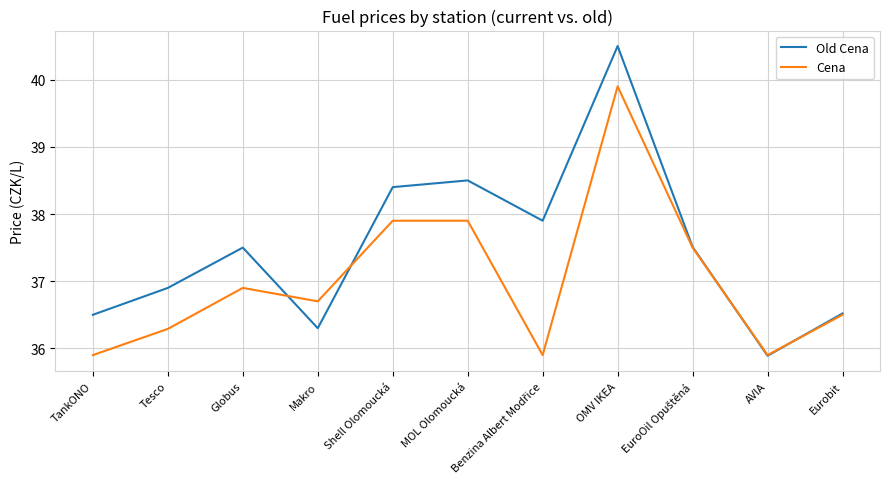

True or false: Old Cena has more than 2 points higher than both neighbors.

True